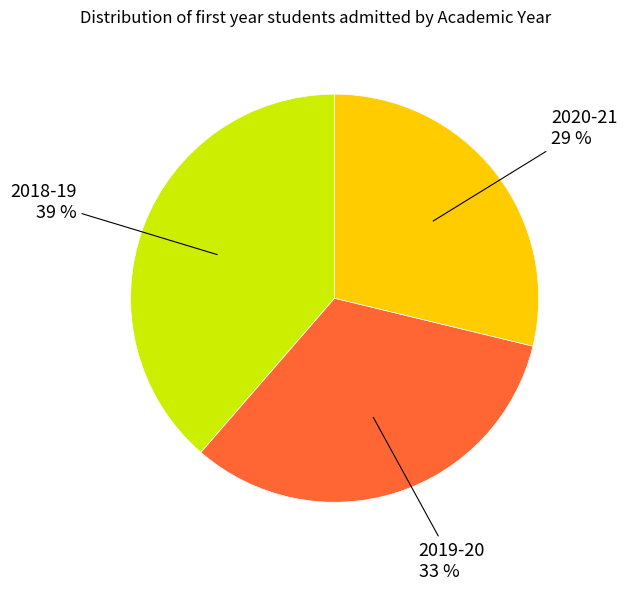

What percentage is the 2019-20 slice, to the nearest percent?

33%